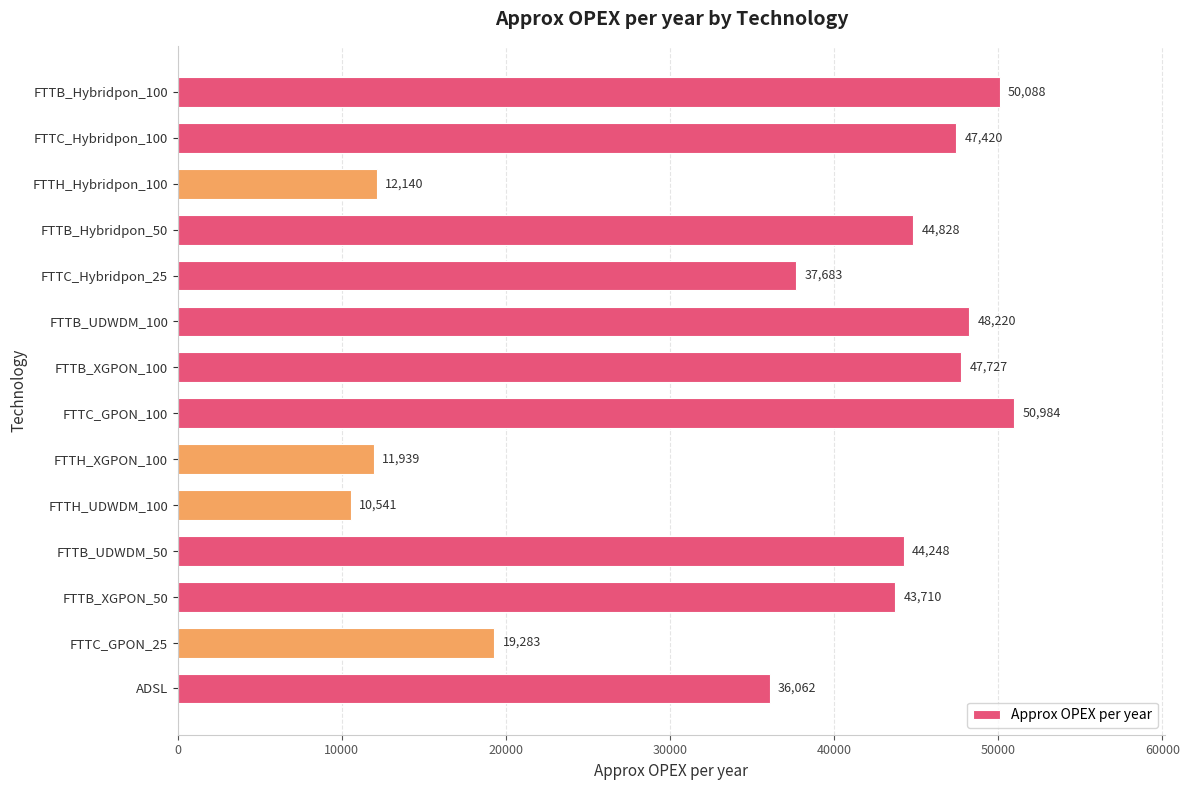

Rank the categories by value from lowest to highest.

FTTH_UDWDM_100, FTTH_XGPON_100, FTTH_Hybridpon_100, FTTC_GPON_25, ADSL, FTTC_Hybridpon_25, FTTB_XGPON_50, FTTB_UDWDM_50, FTTB_Hybridpon_50, FTTC_Hybridpon_100, FTTB_XGPON_100, FTTB_UDWDM_100, FTTB_Hybridpon_100, FTTC_GPON_100